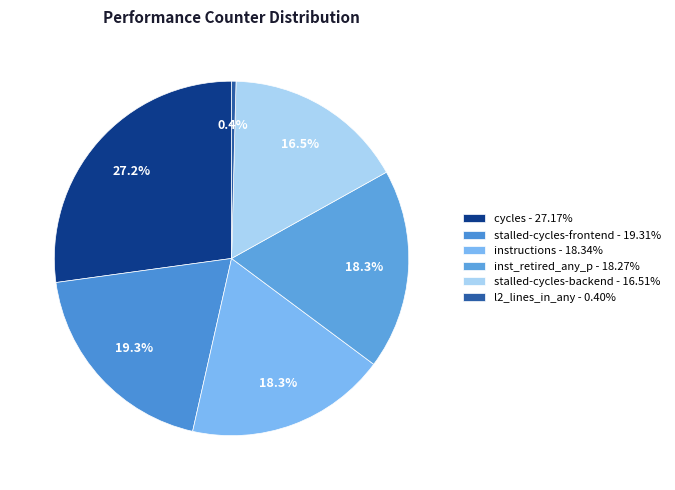

How many segments does this pie chart have?

6